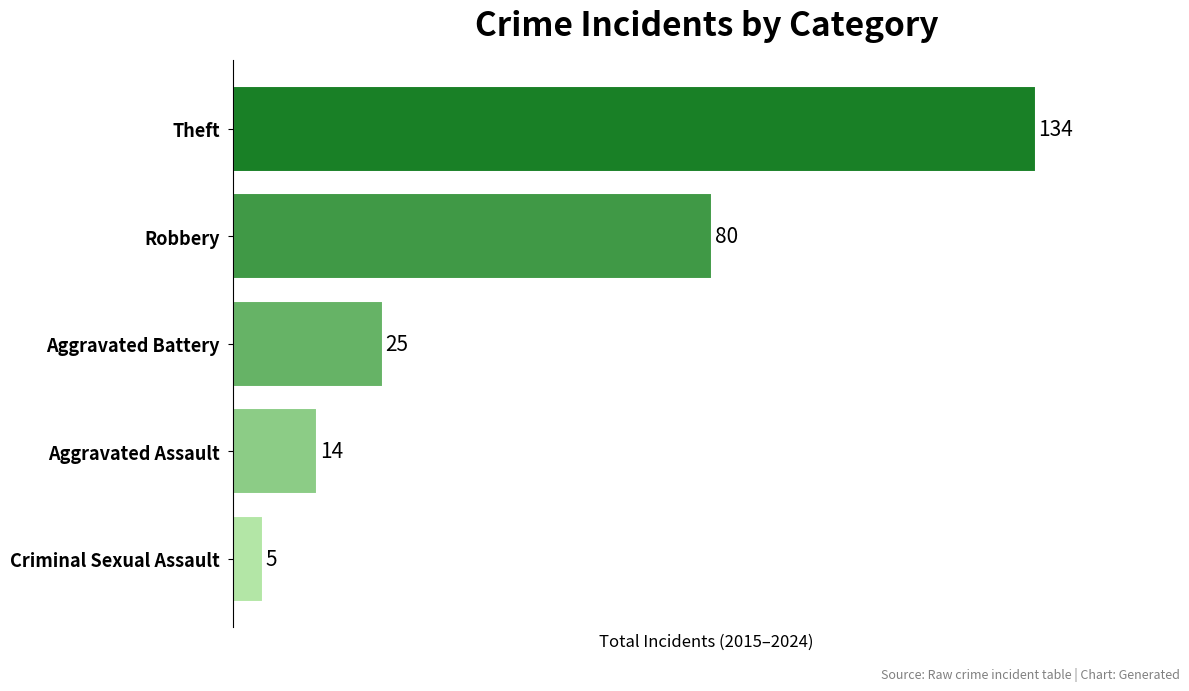

What is the average value?

52